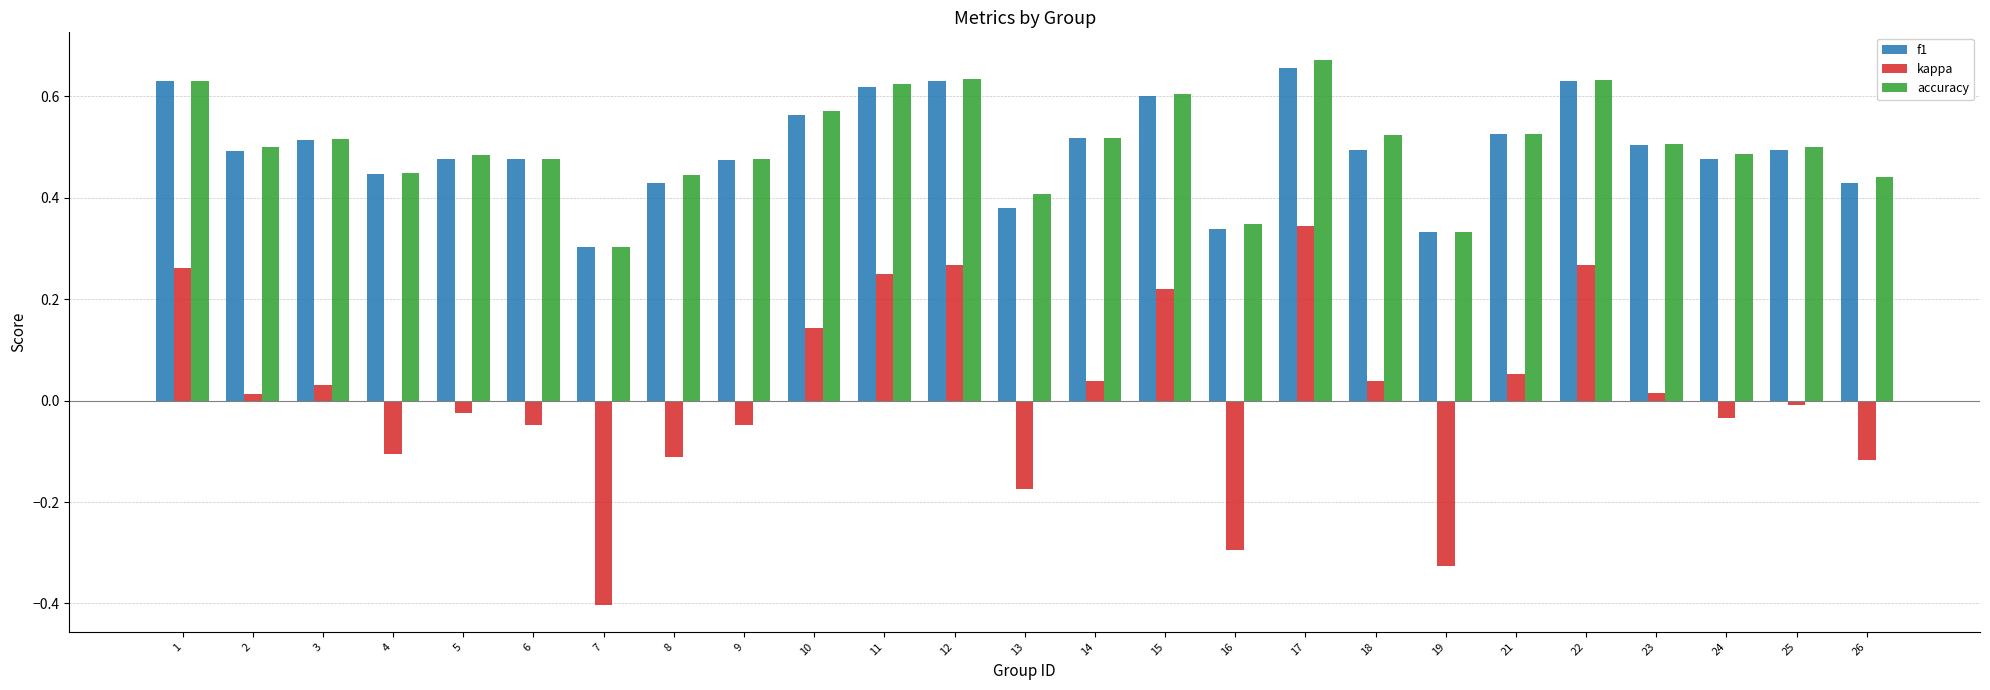

What is the sum of all f1 values?

12.4